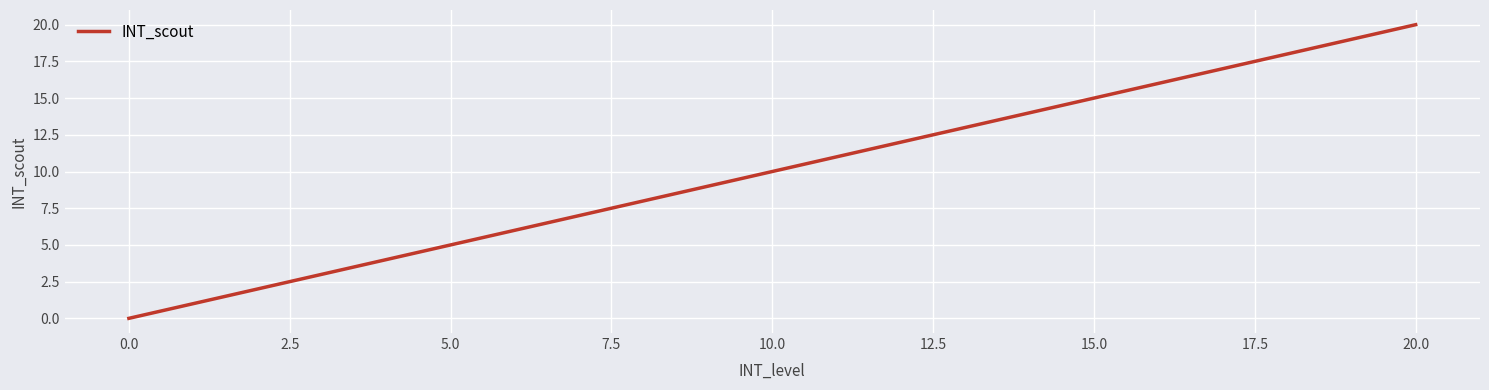

What is the maximum value shown in the chart?

20